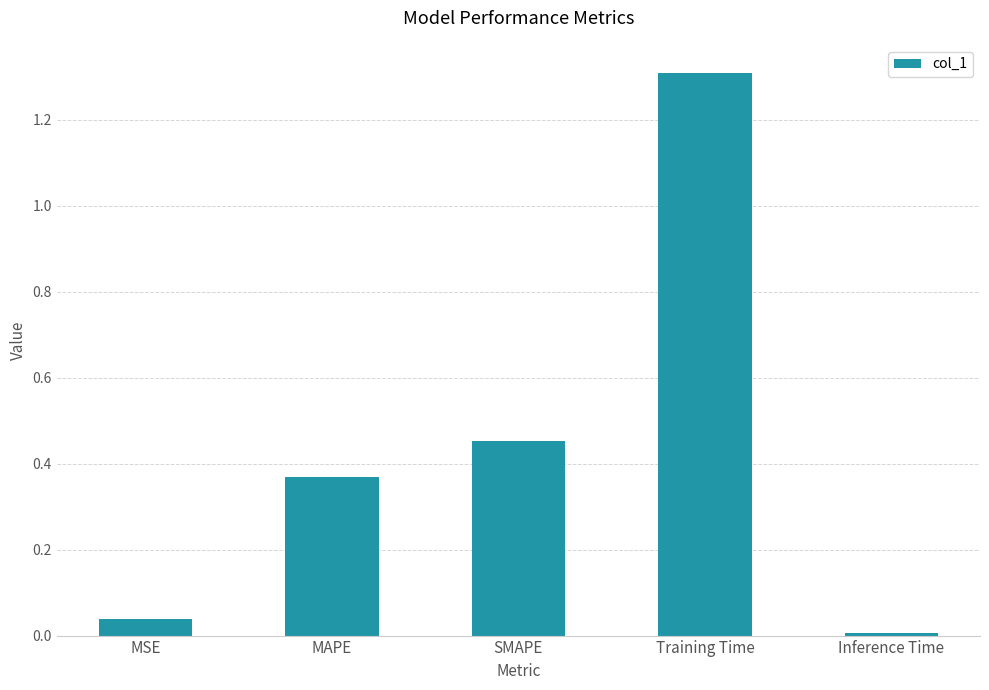

True or false: the data shows 0.0 at MSE.

True